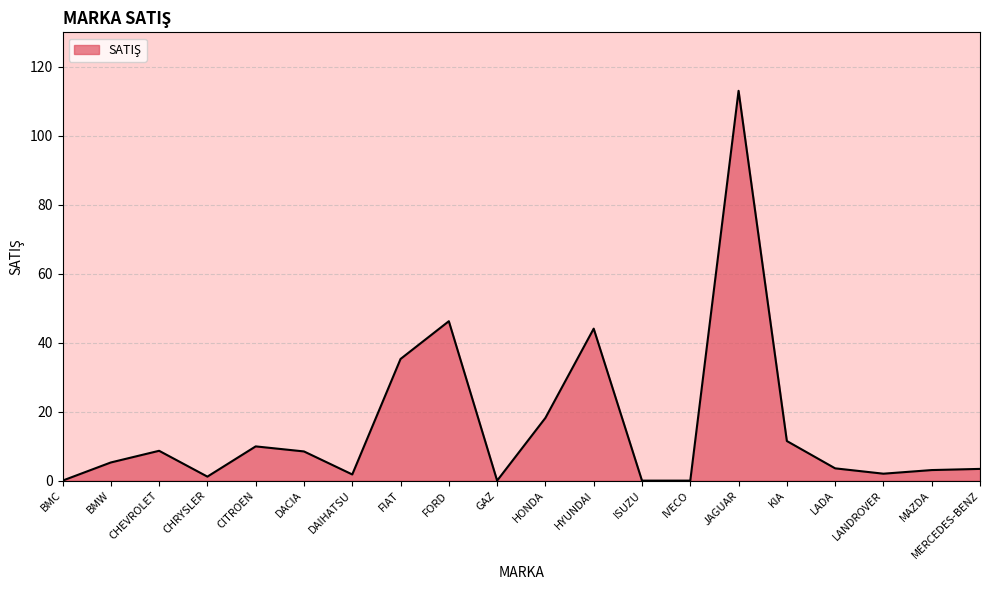

At which label is the value closest to 56?

FORD